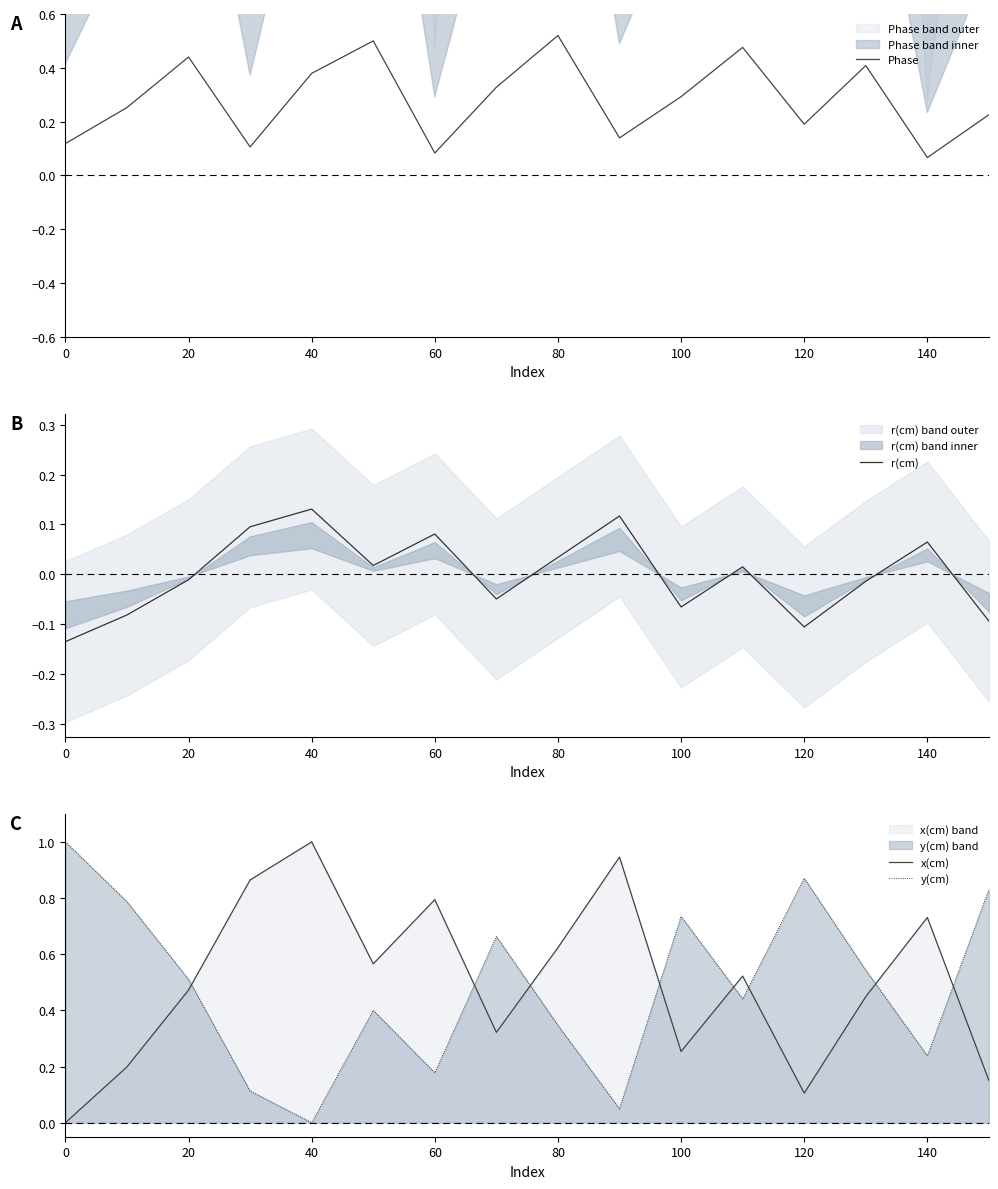

How many data points in r(cm) are above 0?

8